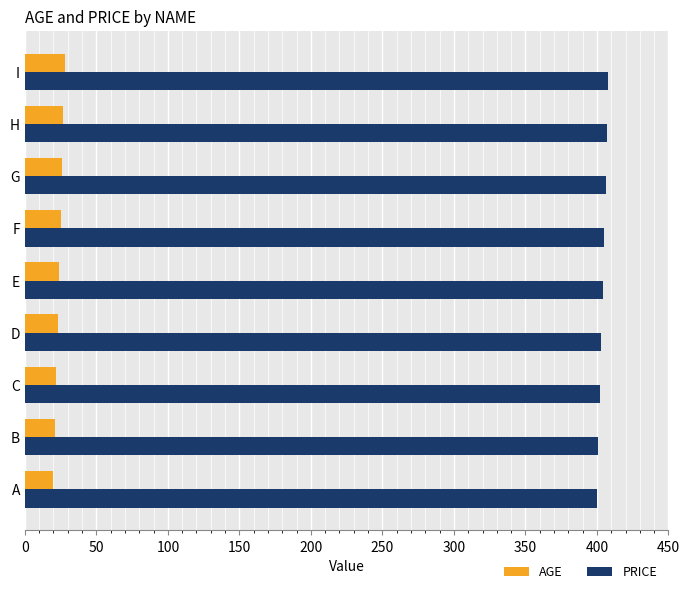

What is the difference between the highest and lowest values at H?

380